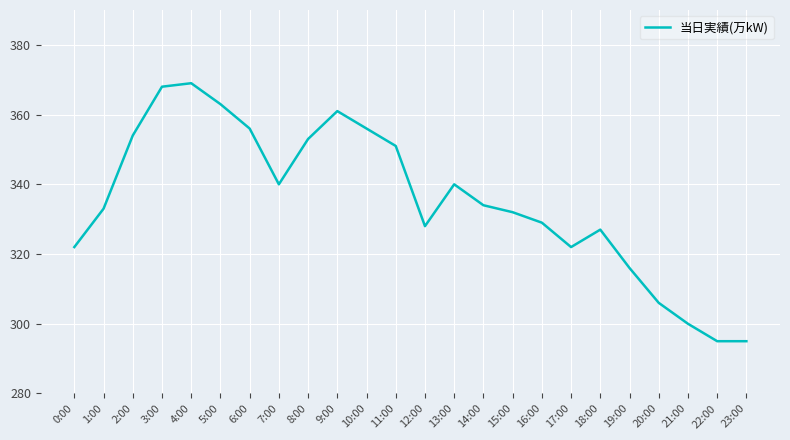

True or false: the data shows 295 at 23:00.

True